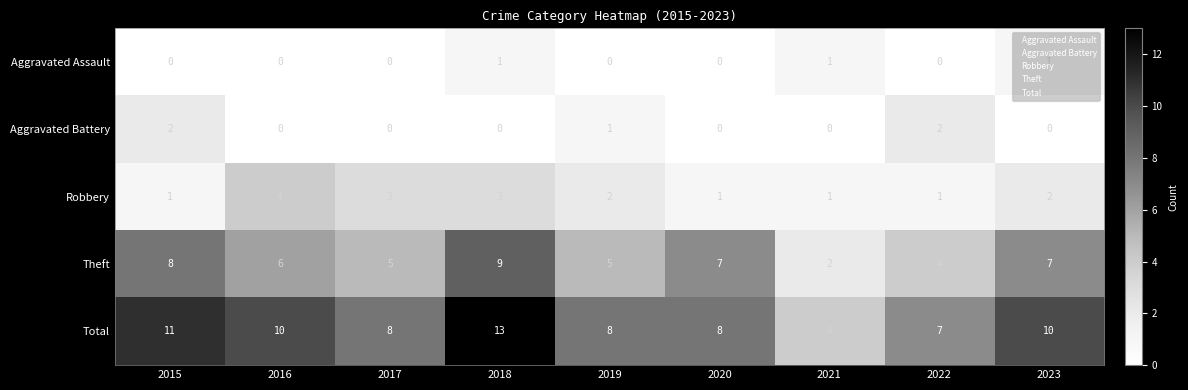

How many data points does each series have?

9